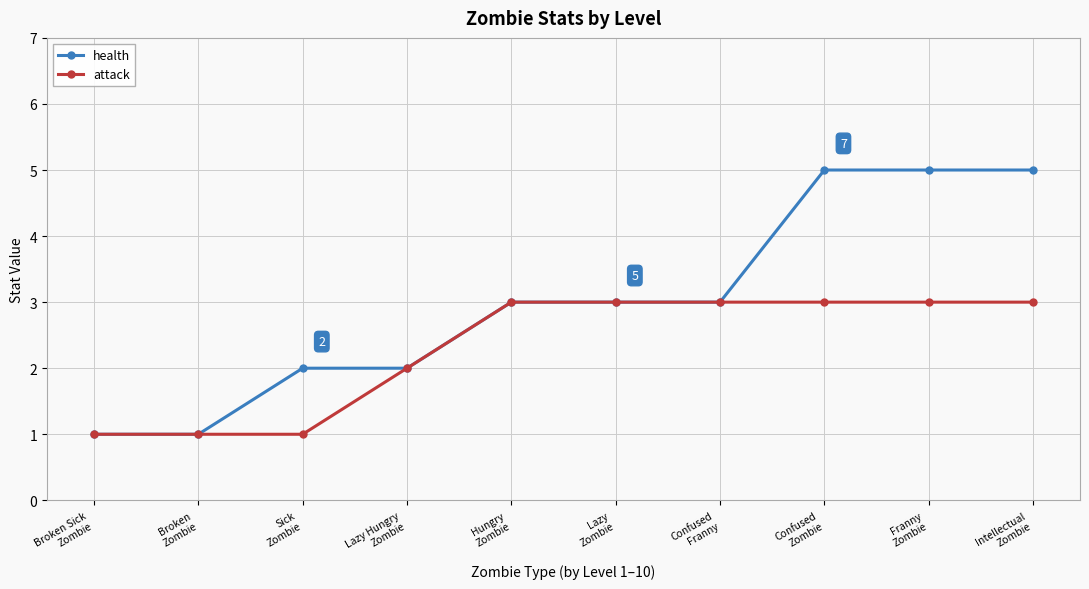

What is the difference between the second highest and minimum values in the health series?

4